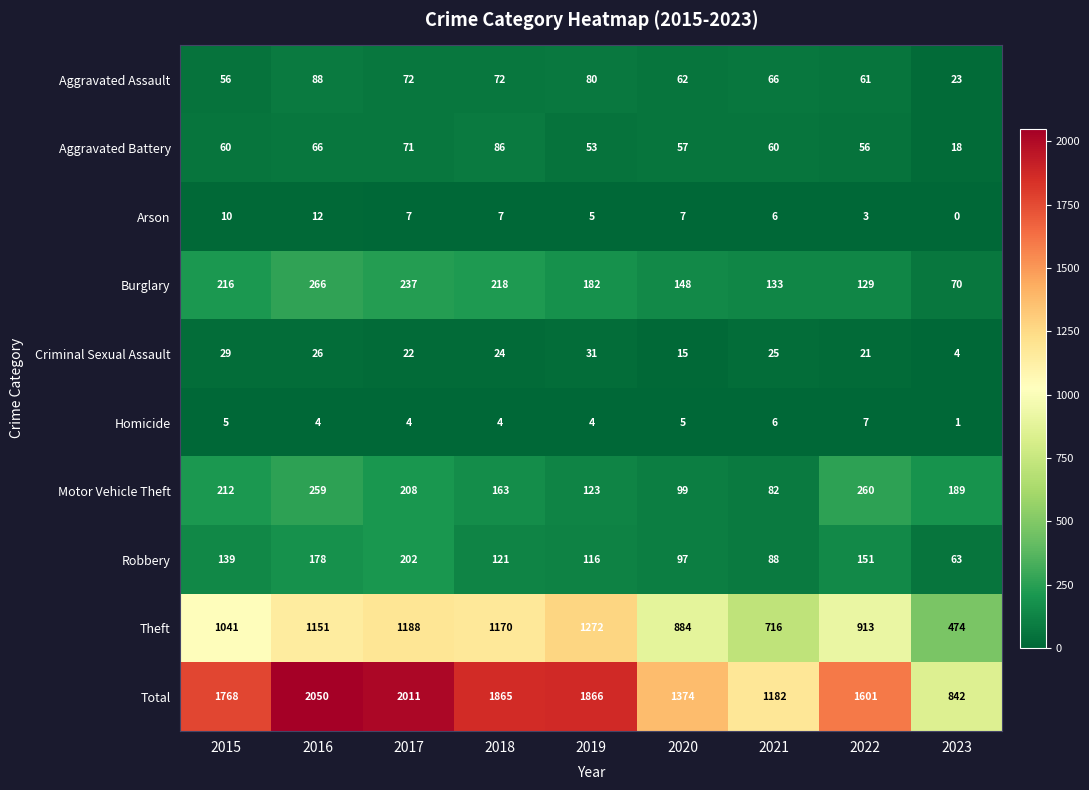

How many series are shown in this chart?

10